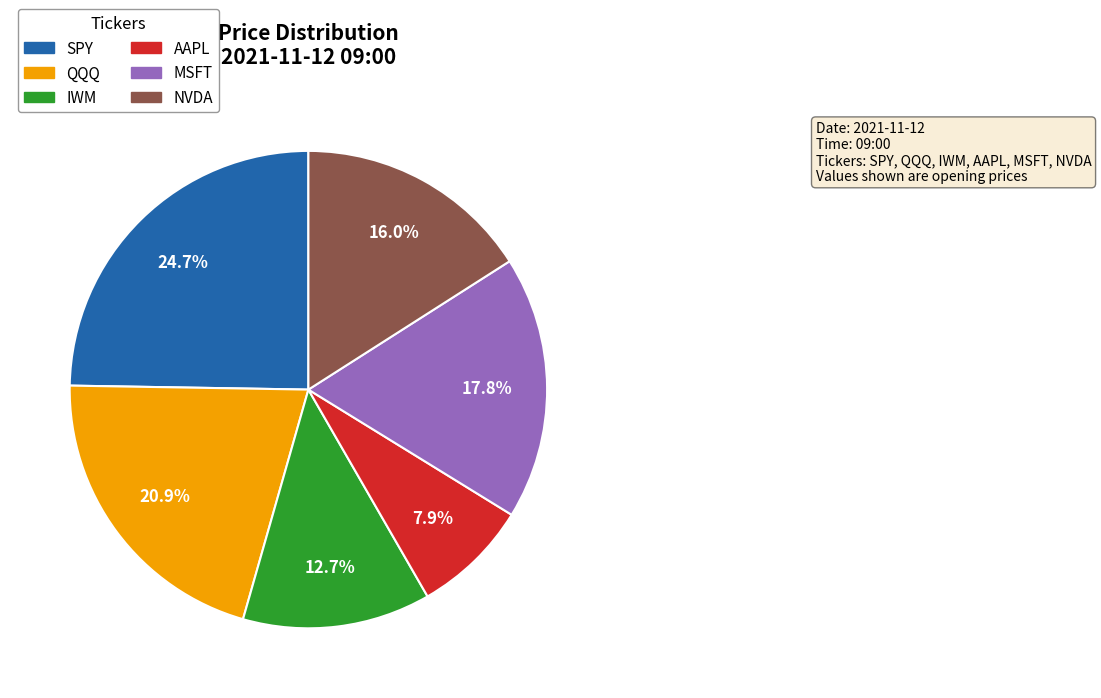

How many segments does this pie chart have?

6